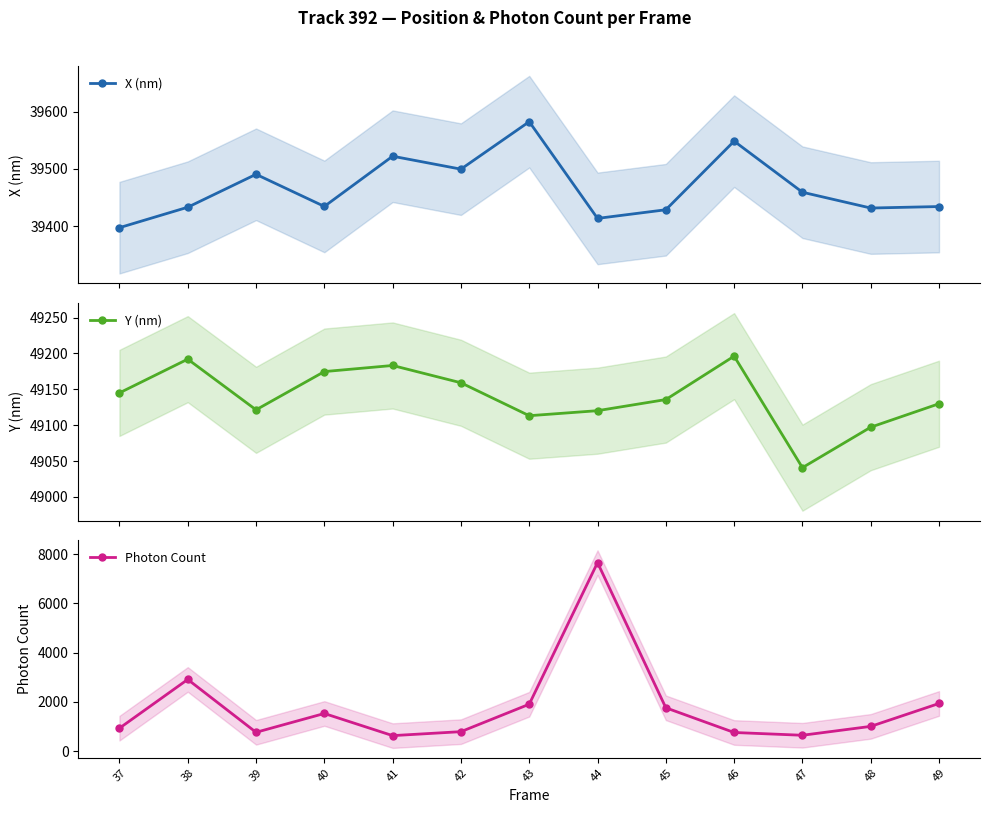

True or false: X (nm) and Y (nm) intersect in this chart.

False